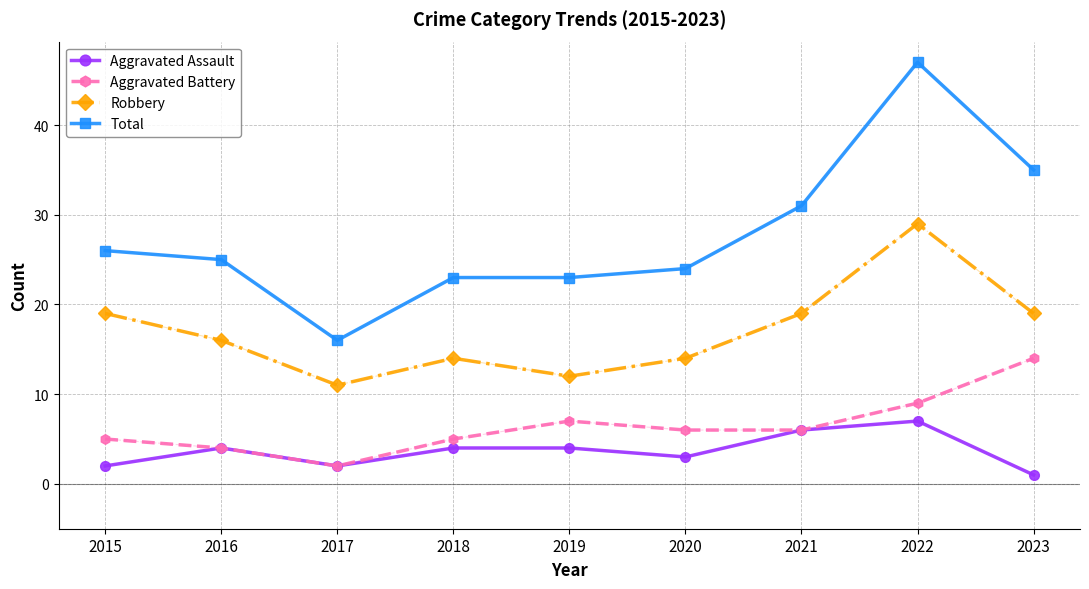

Is it true that Robbery equals 12 at 2019?

True